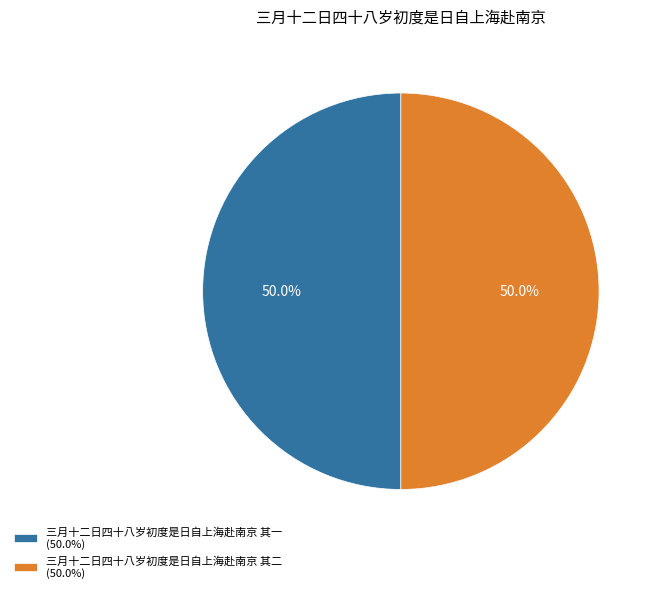

True or false: 三月十二日四十八岁初度是日自上海赴南京 其二 accounts for 50% of the total.

True